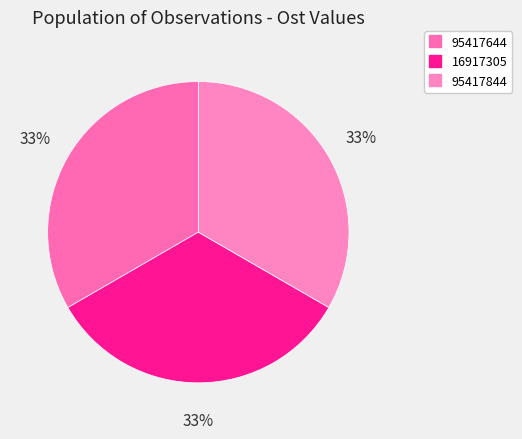

How many segments does this pie chart have?

3